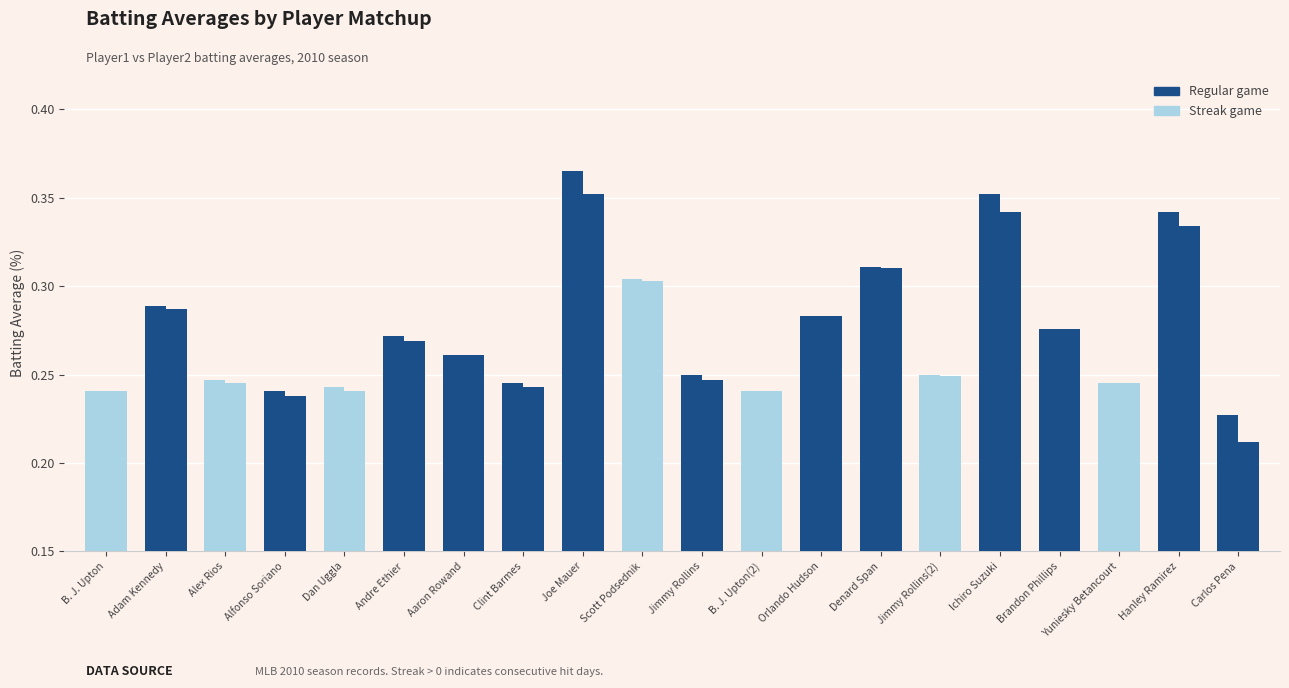

Reading right to left, list all the values displayed in this chart.

Batting Average1: 0.2	0.3	0.2	0.3	0.4	0.2	0.3	0.3	0.2	0.2	0.3	0.4	0.2	0.3	0.3	0.2	0.2	0.2	0.3	0.2
Batting Average2: 0.2	0.3	0.2	0.3	0.3	0.2	0.3	0.3	0.2	0.2	0.3	0.4	0.2	0.3	0.3	0.2	0.2	0.2	0.3	0.2